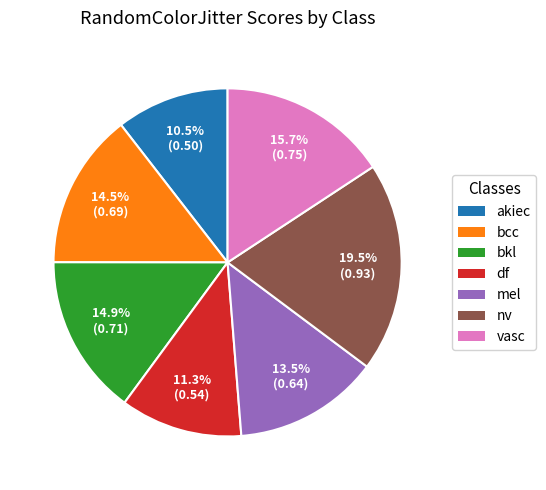

Which category has the biggest portion of the pie?

nv